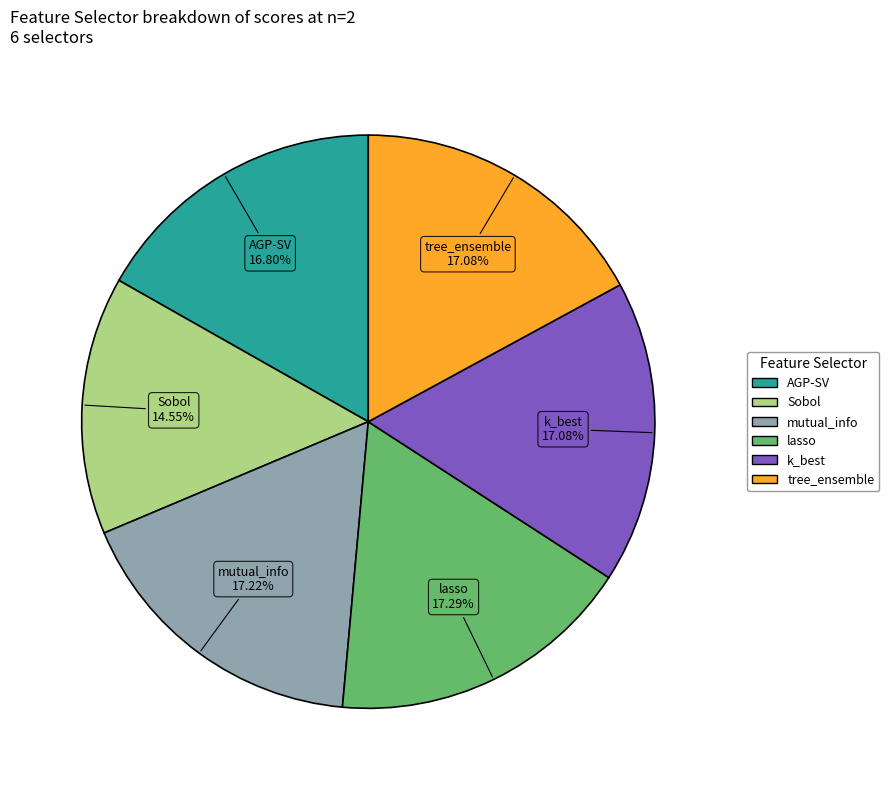

Is there any slice that represents more than half of the pie?

No